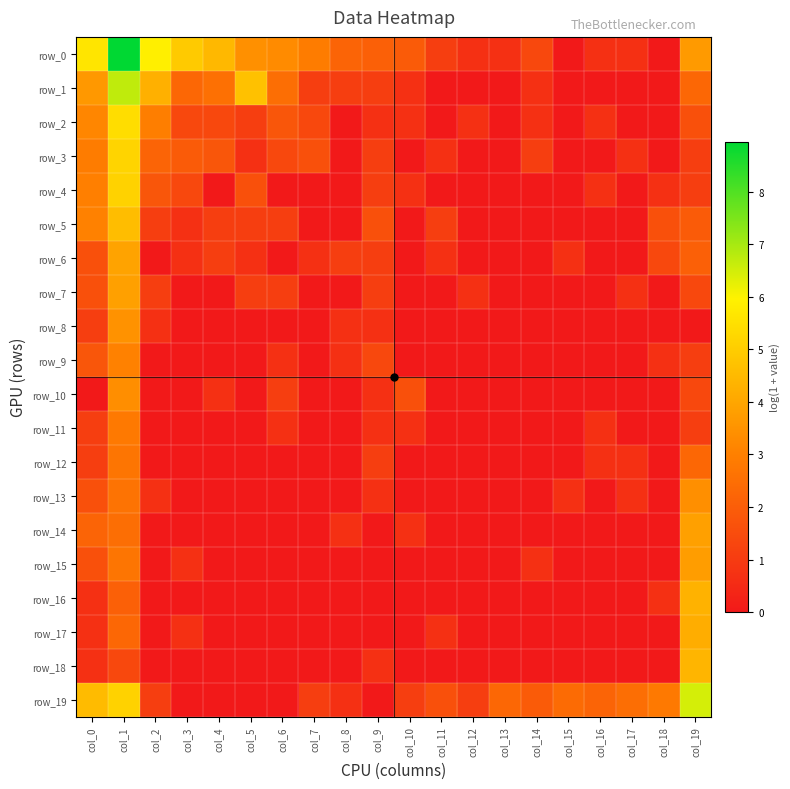

Which series changed the most between col_15 and col_16?

row_0